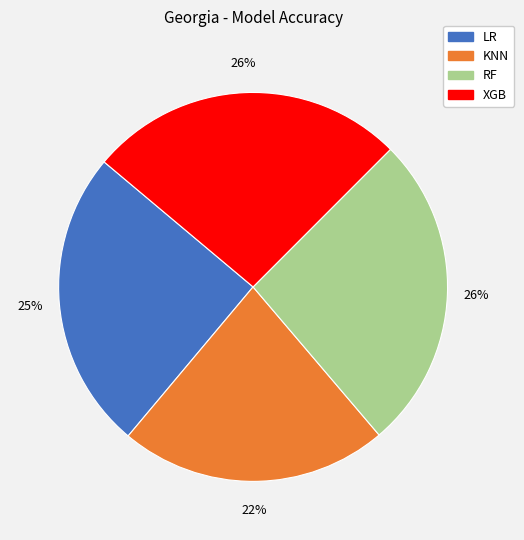

Is it true that RF is 26% of the pie?

True